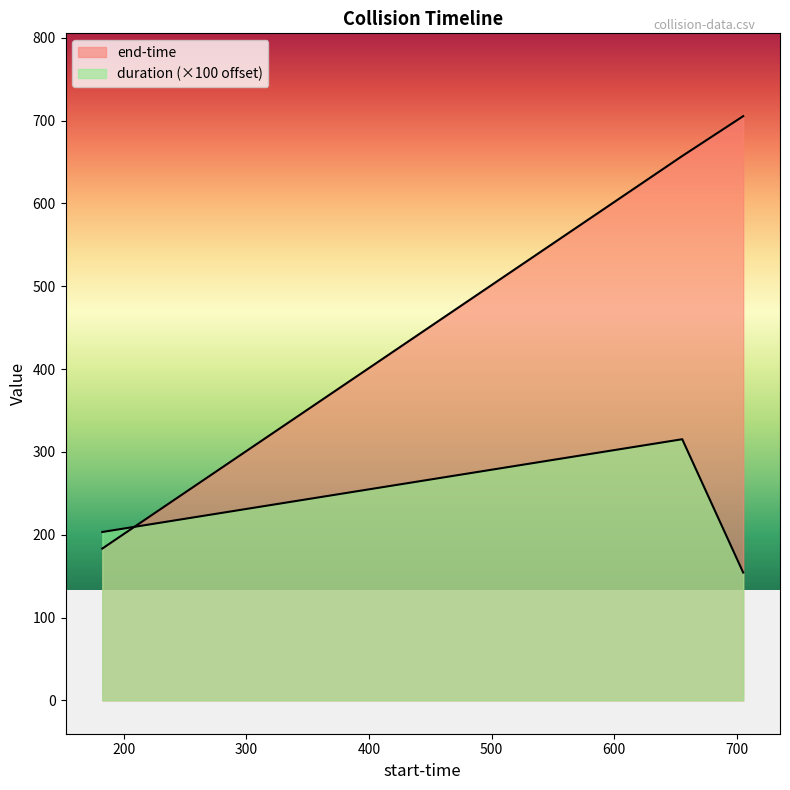

Which series changed the most between 182.59 and 655.42?

end-time